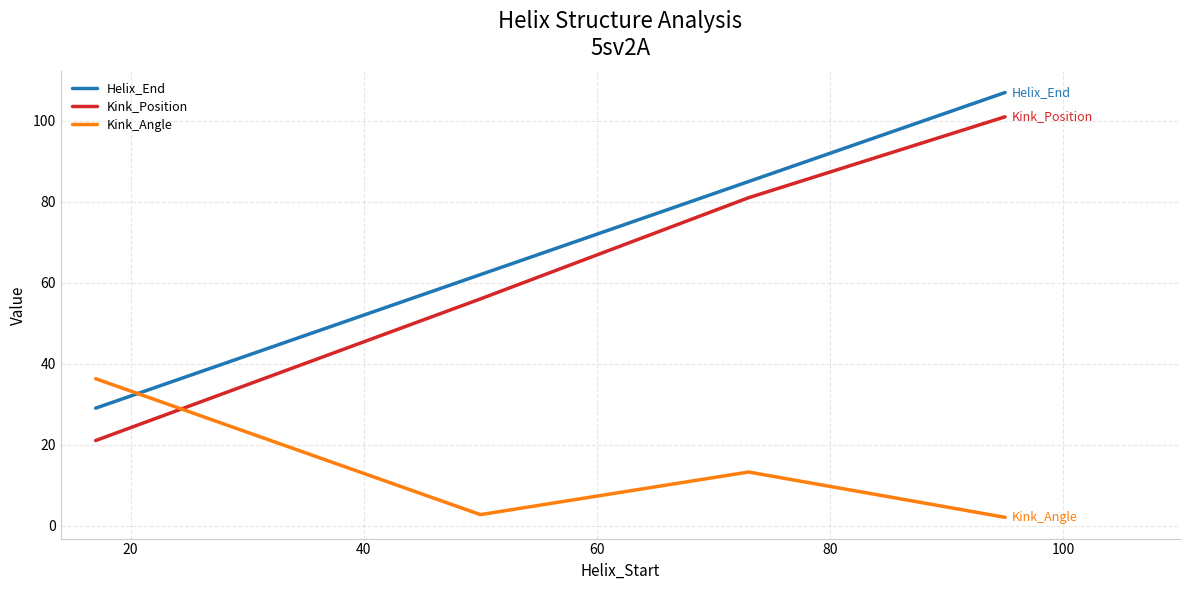

Which series has the largest total across all categories?

Helix_End